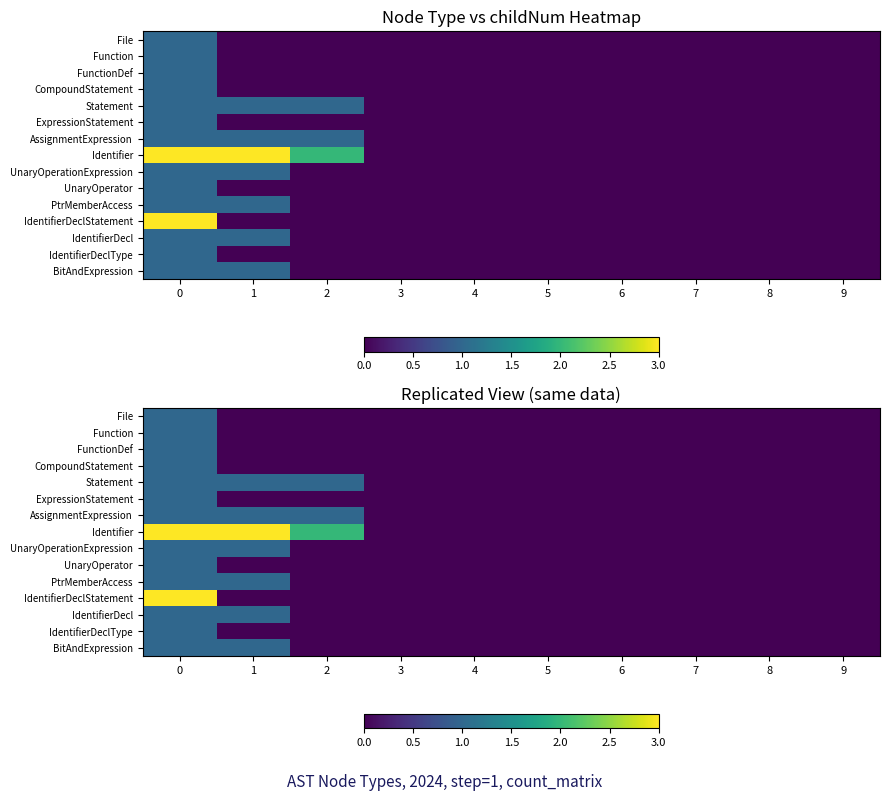

At which label is AssignmentExpression closest to 0?

3